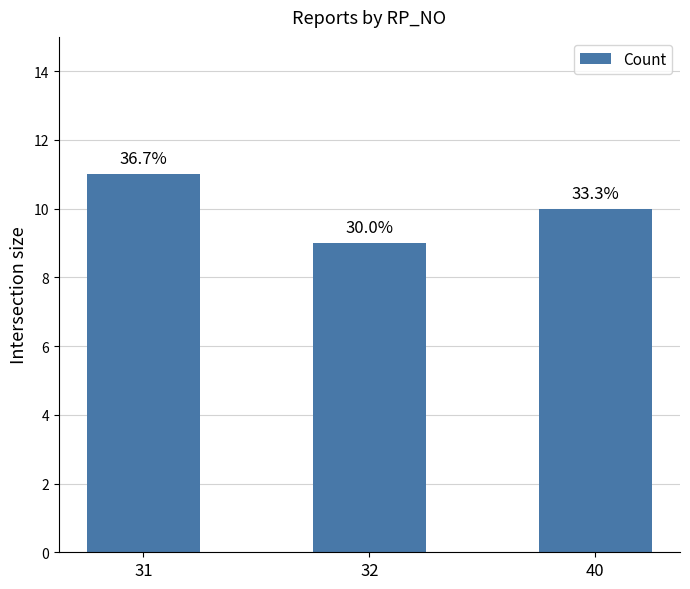

What is the greatest value displayed?

11